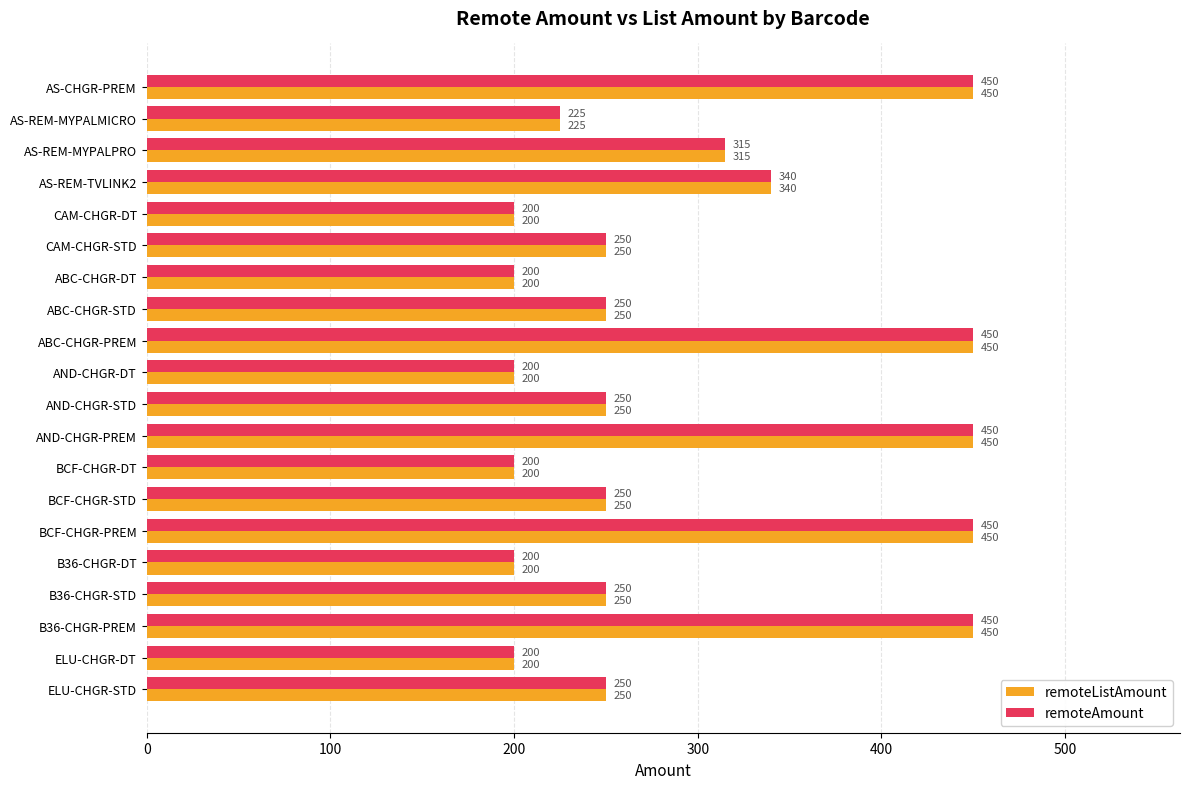

Is the value of remoteAmount at AS-REM-MYPALPRO greater than the value of remoteListAmount at AND-CHGR-PREM?

No